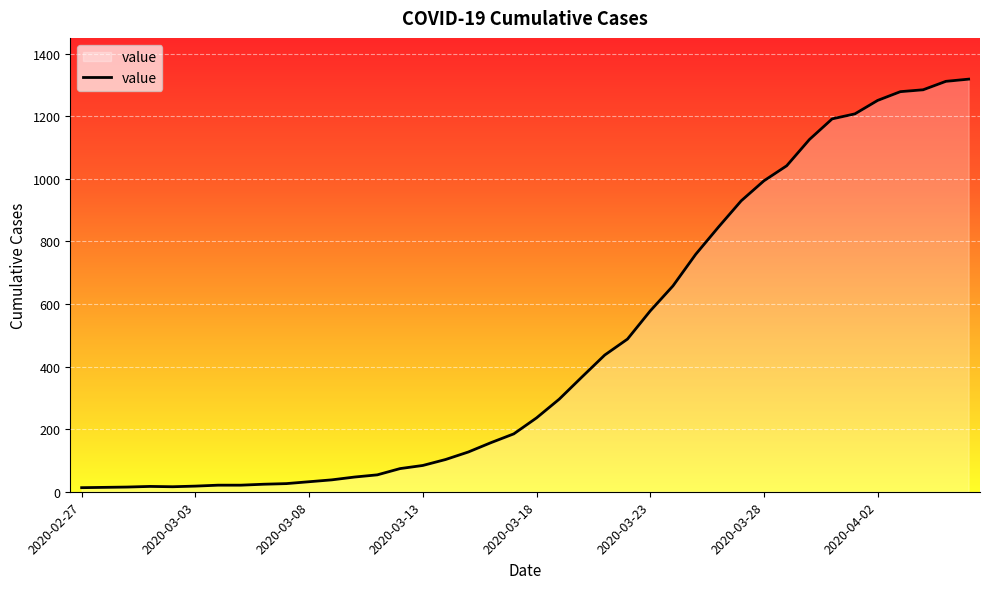

What is the difference between the maximum and minimum values?

1306